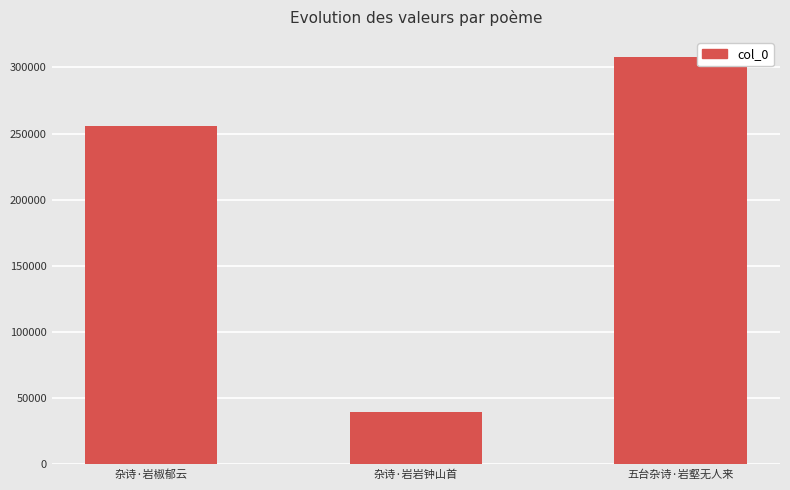

Reading left to right, what are all the values shown in this chart?

255998	39312	307683